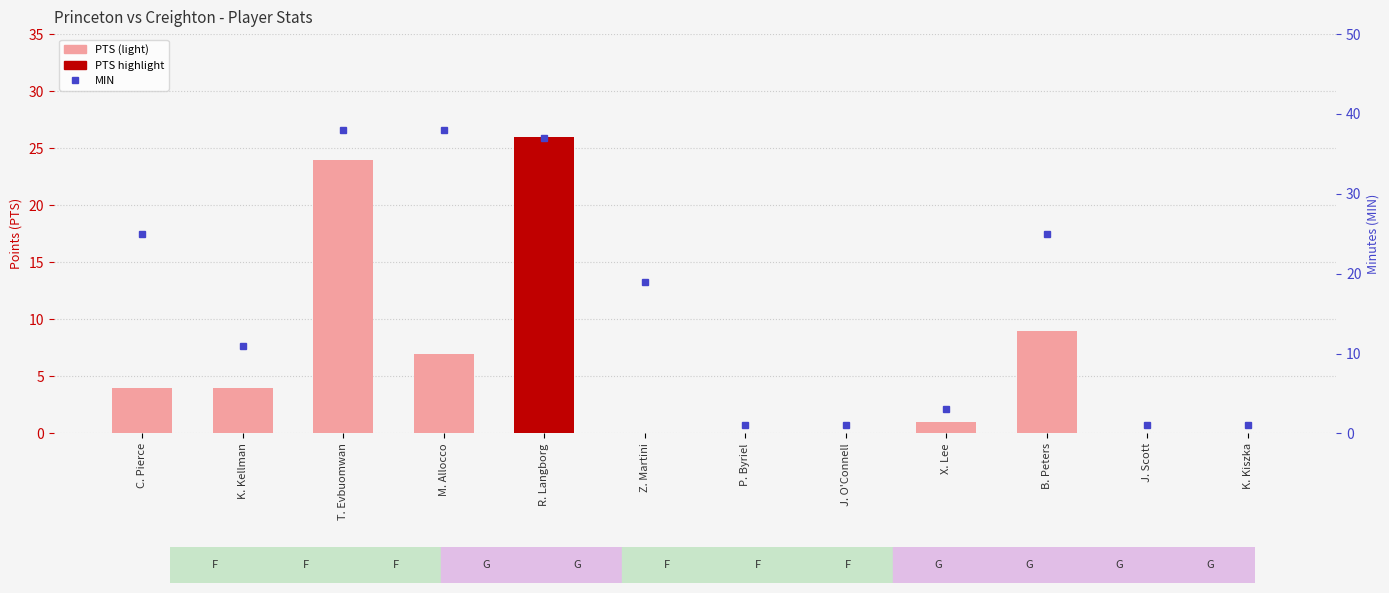

What is the sum of the PTS values at T. Evbuomwan and Z. Martini?

24